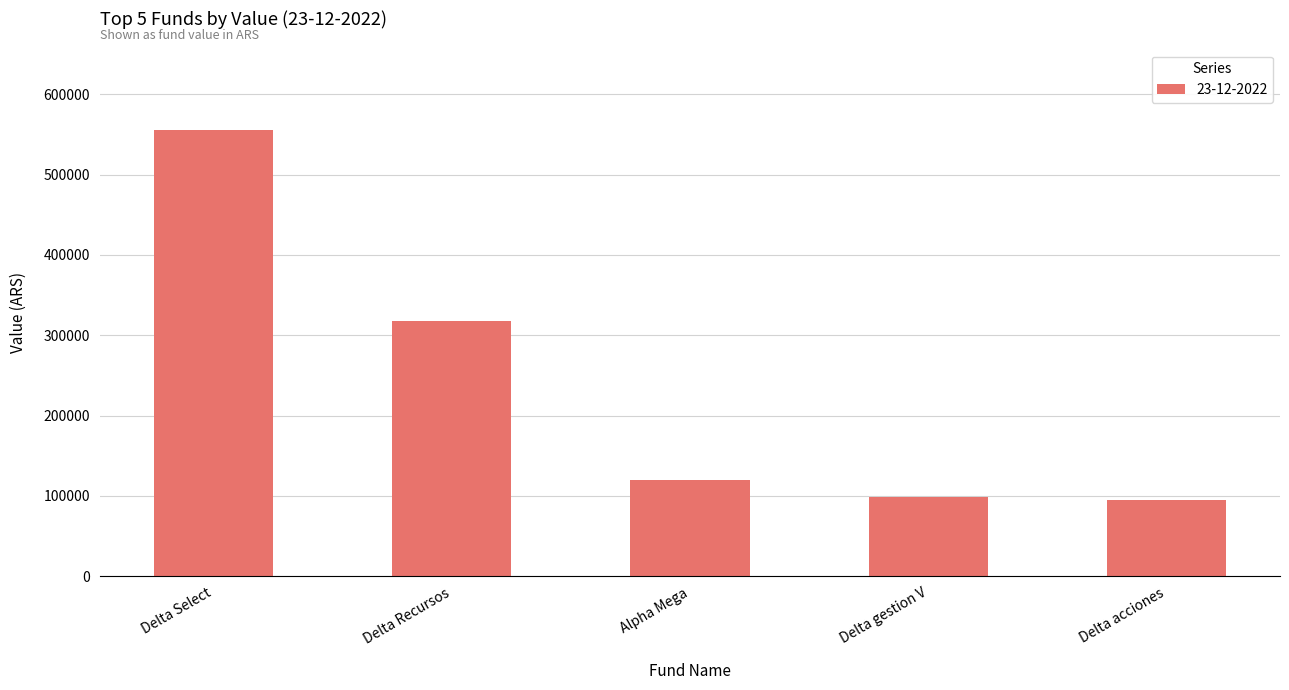

The value at Delta Recursos is 491998.1. True or false?

False